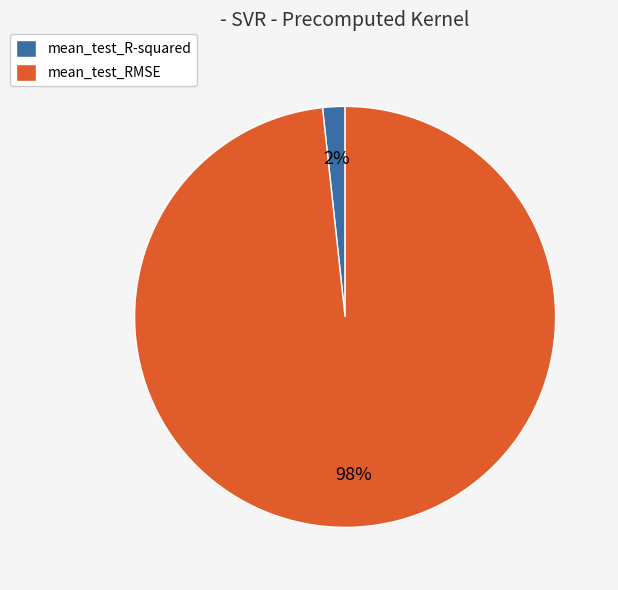

What is the largest slice in the pie chart?

mean_test_RMSE